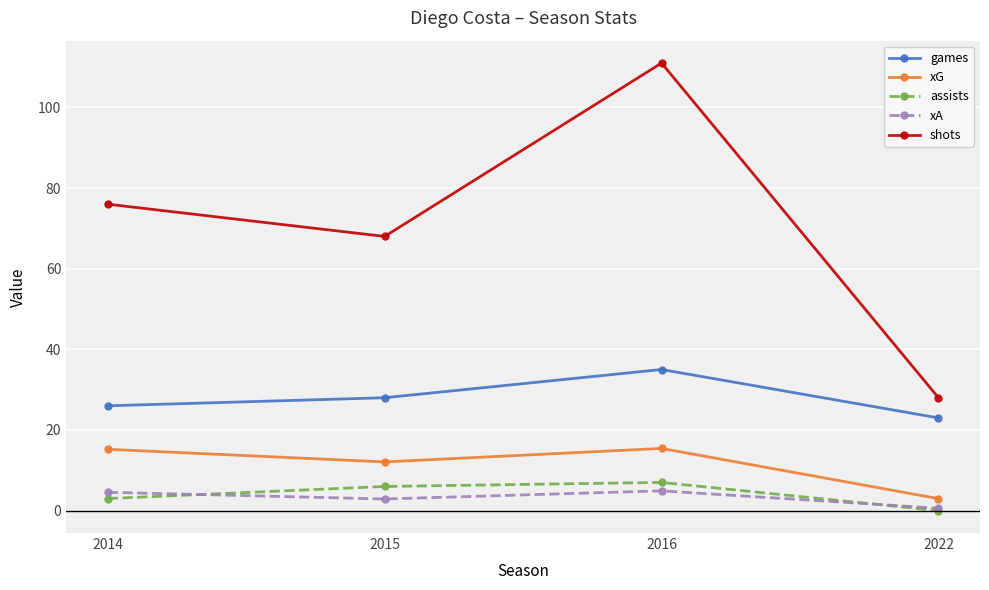

At how many categories does at least one series exceed 75?

2